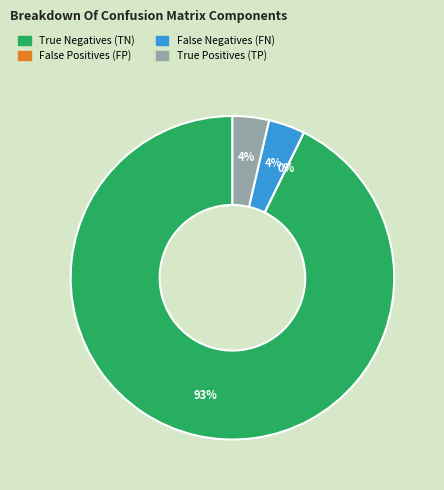

Which slice is the largest?

True Negatives (TN)